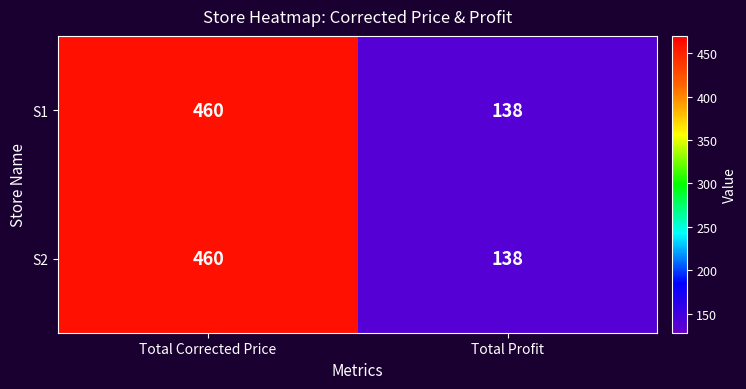

Reading right to left, what are all the values shown in this chart?

S1: 138	460
S2: 138	460